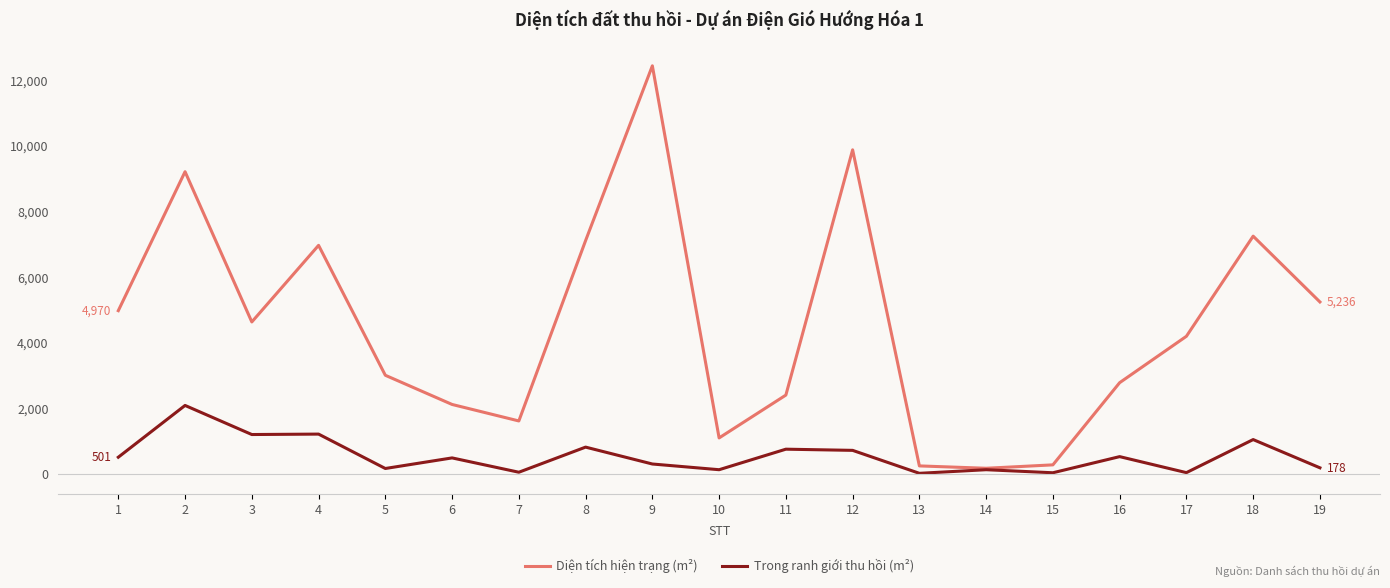

At which category is the sum across all series the highest?

9